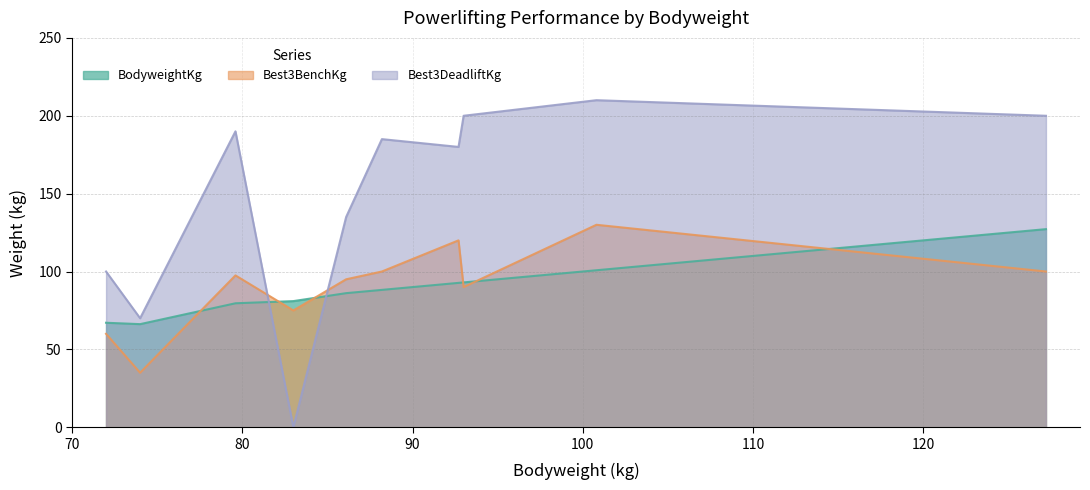

Where does the Best3BenchKg series first go above 97?

79.6